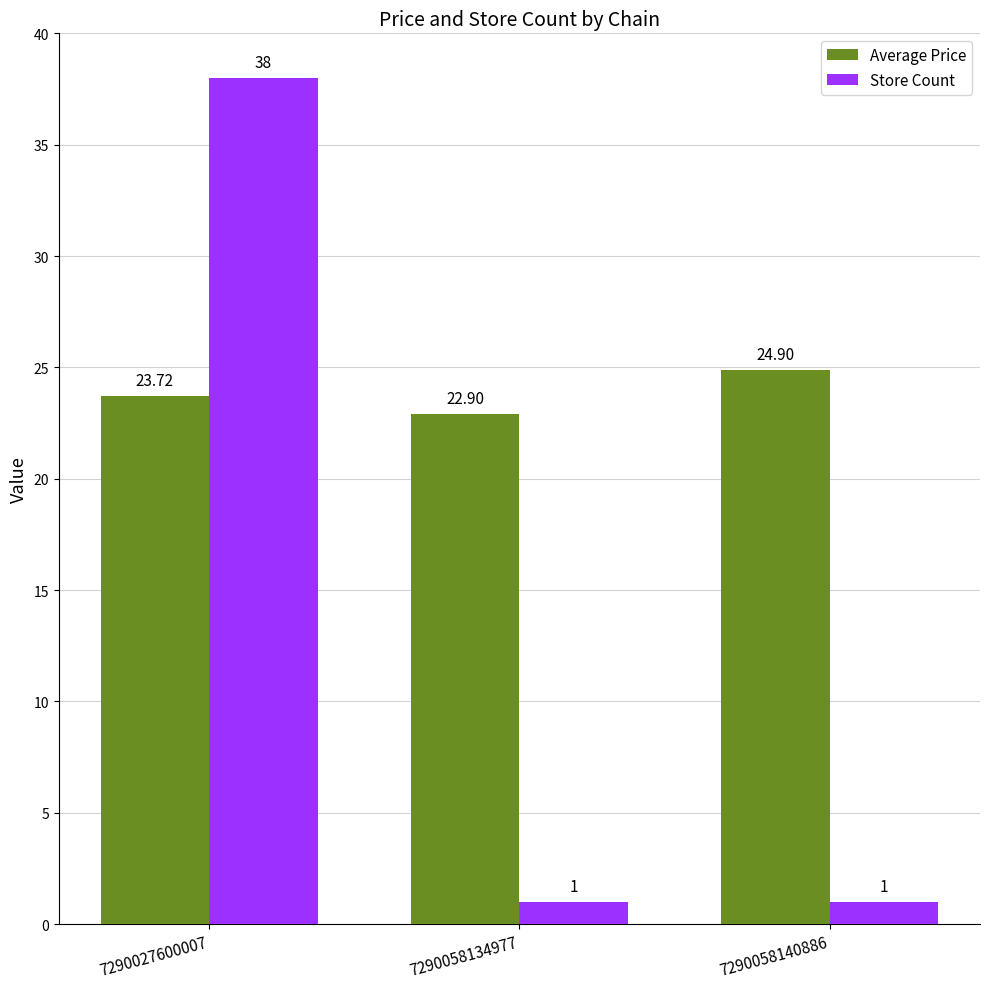

What is the maximum value for Average Price?

24.9